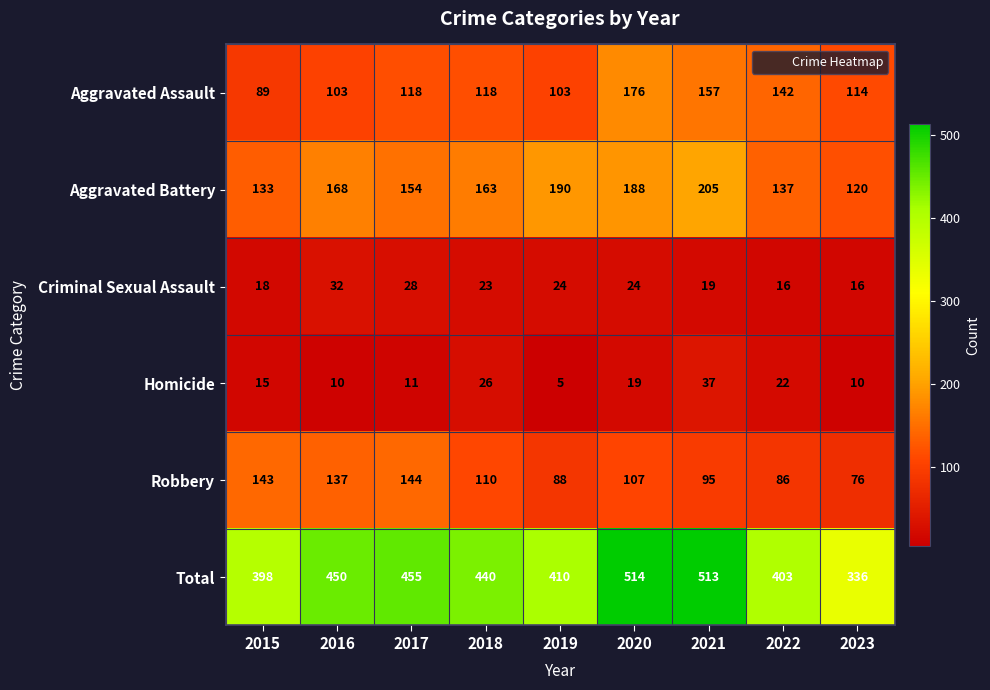

What is the minimum value shown in the chart?

5